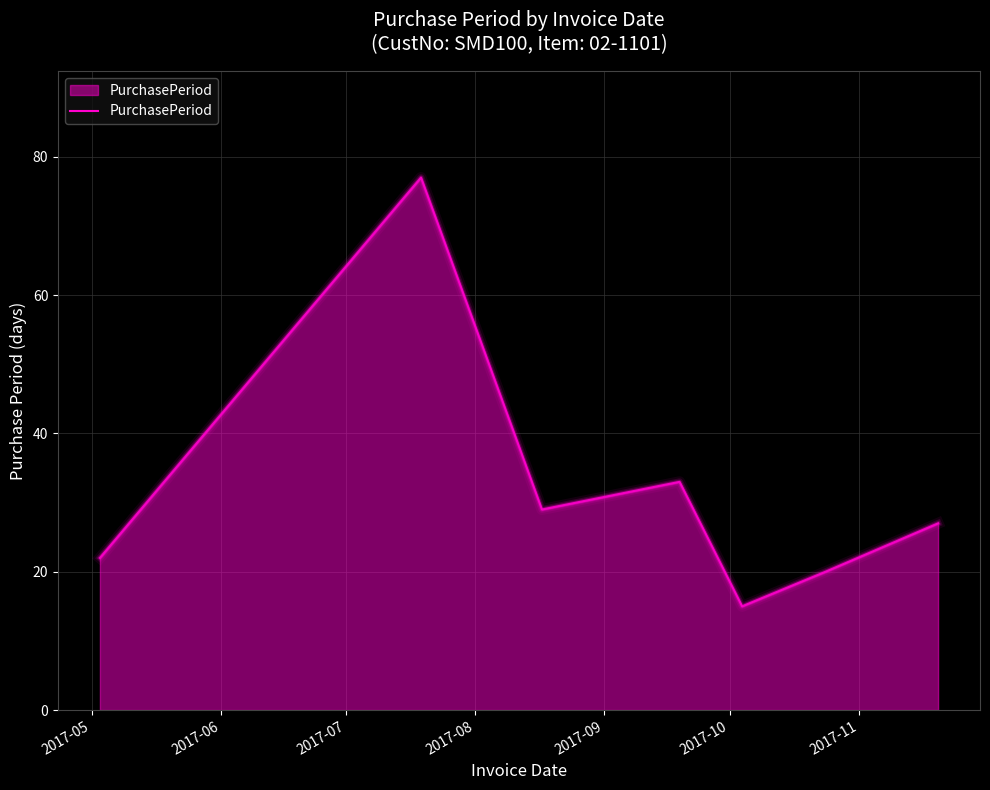

True or false: there are more than 2 points higher than both neighbors.

False